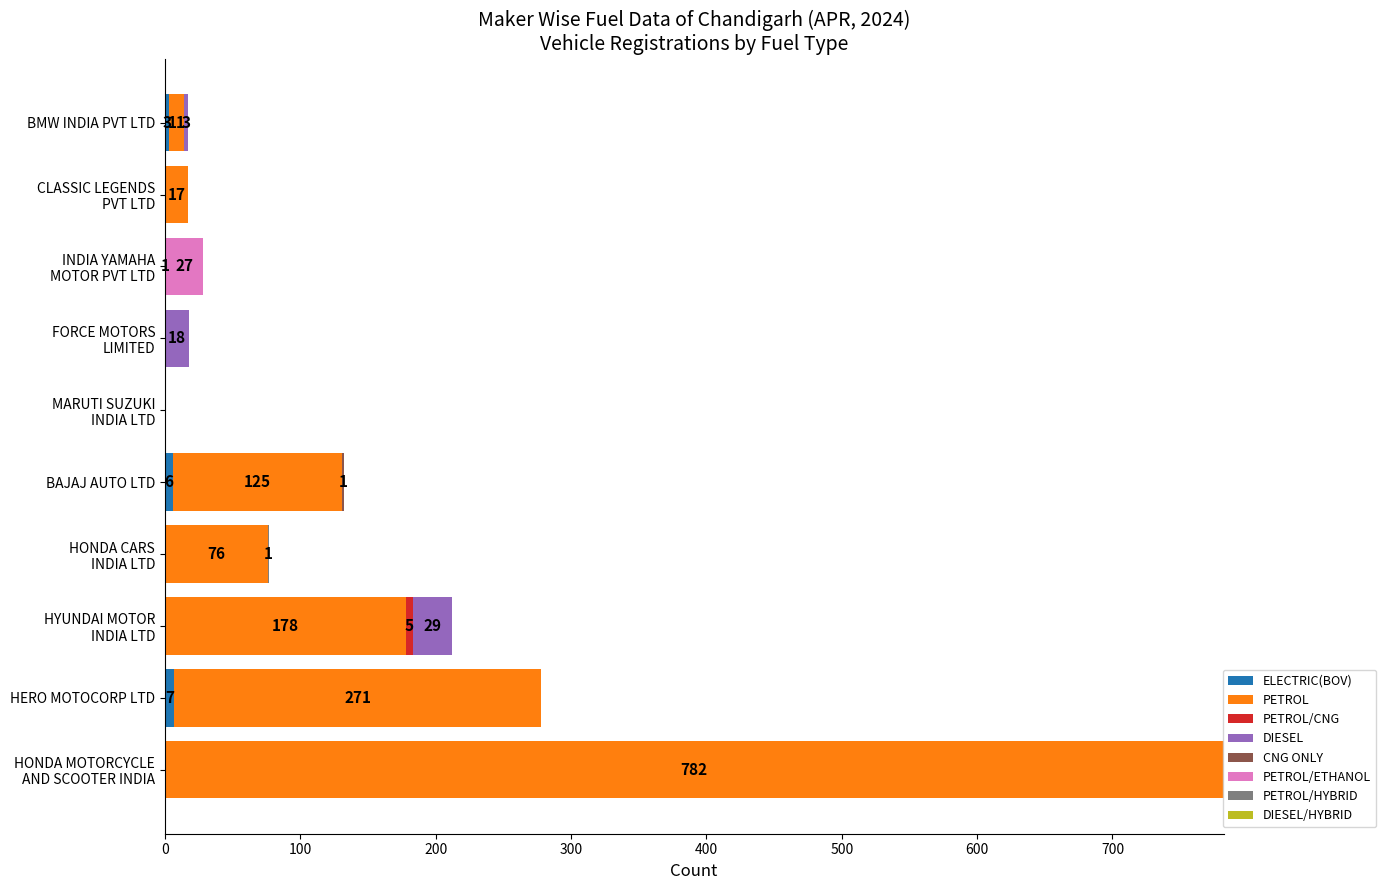

What is the total value across all series at BAJAJ AUTO LTD?

132